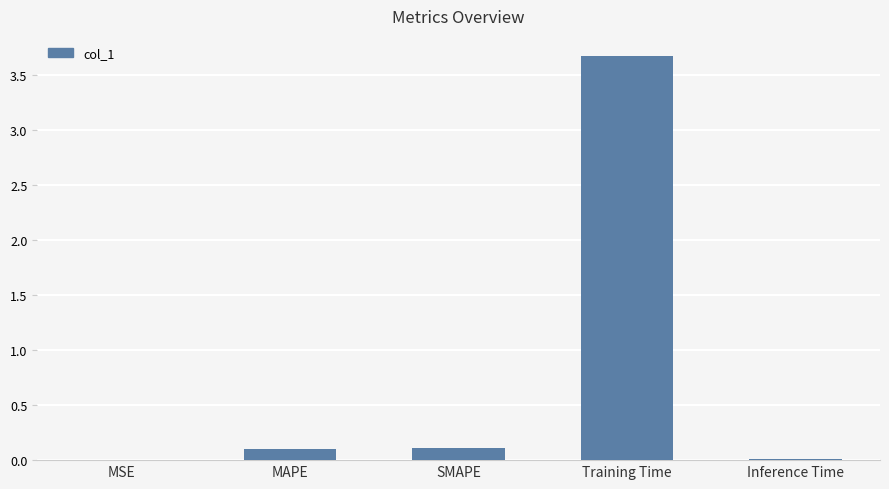

What is the maximum value shown in the chart?

3.7